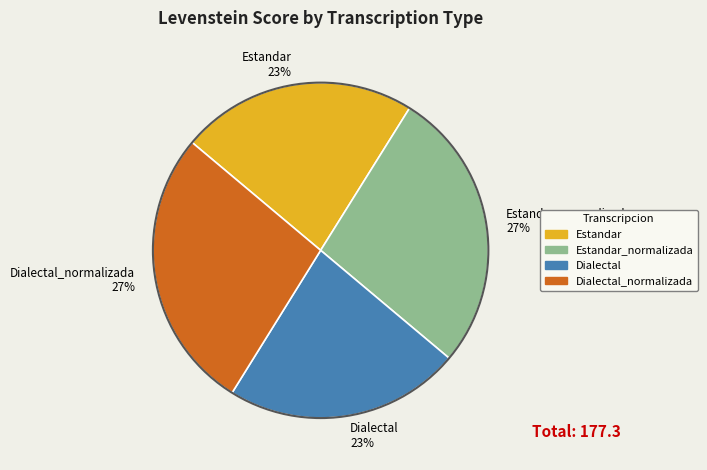

Is there a majority slice in this chart?

No